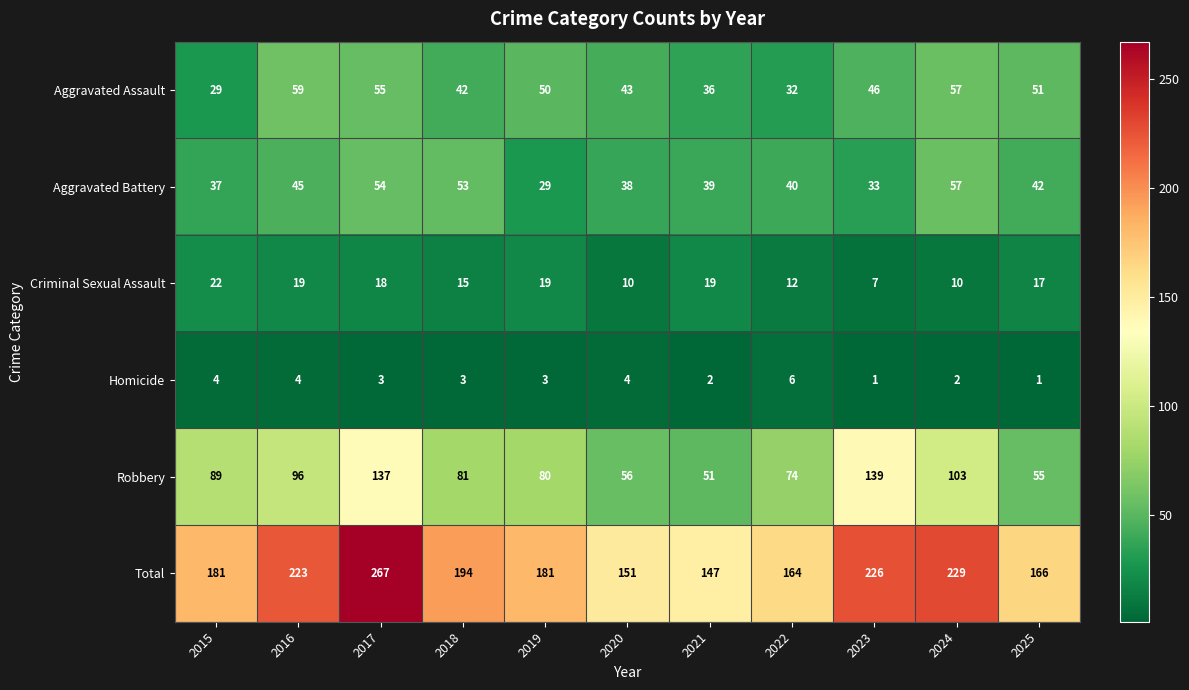

Count the number of categories in the chart.

11